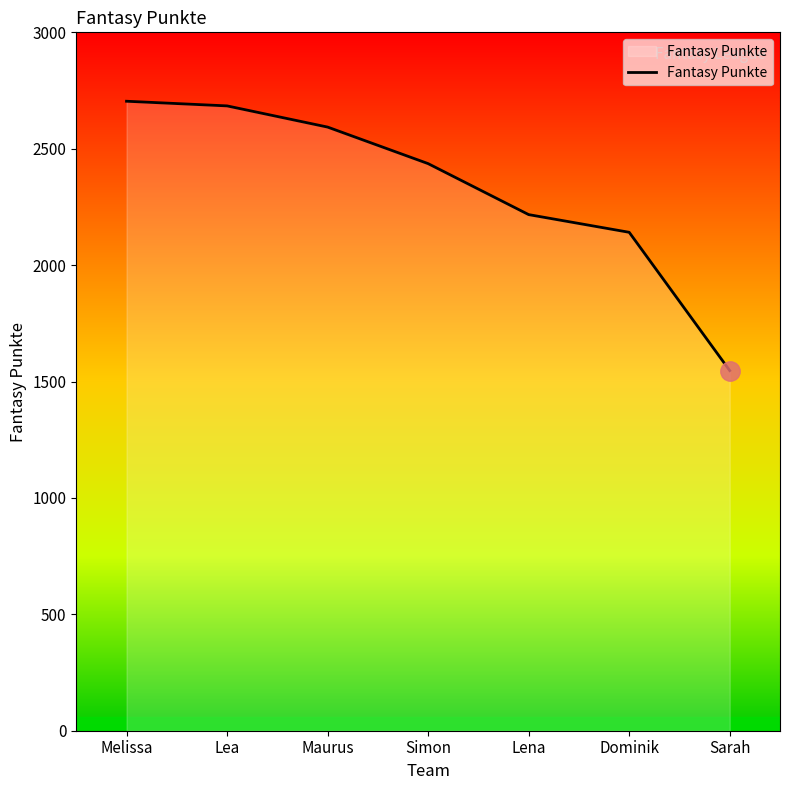

Is it true that the value at Maurus is 4113?

False